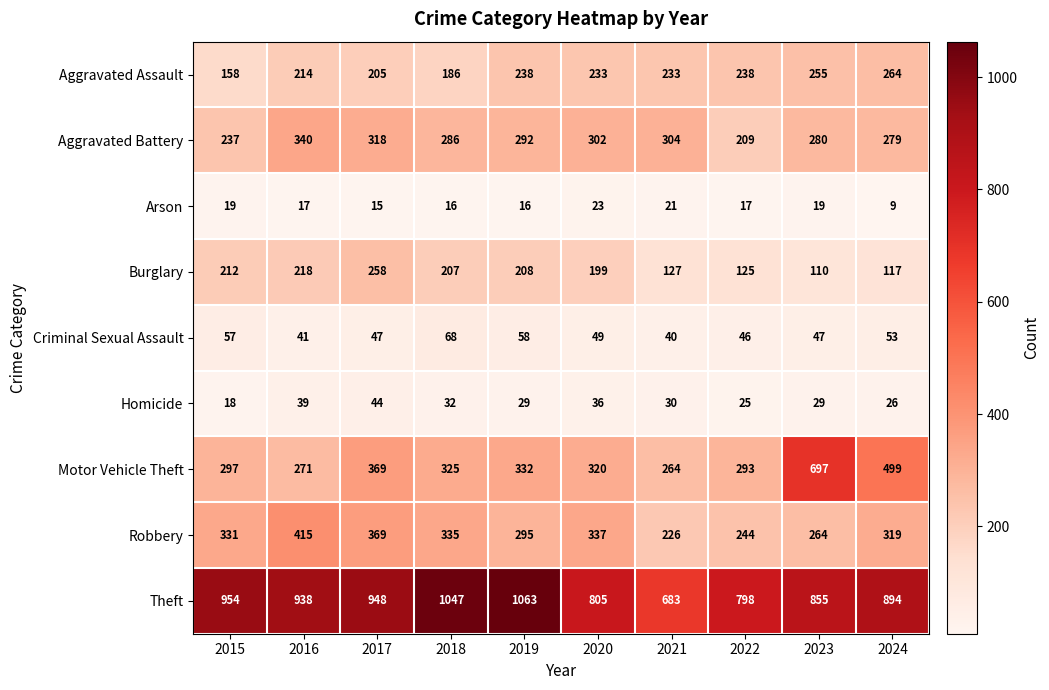

How many data points does each series have?

10